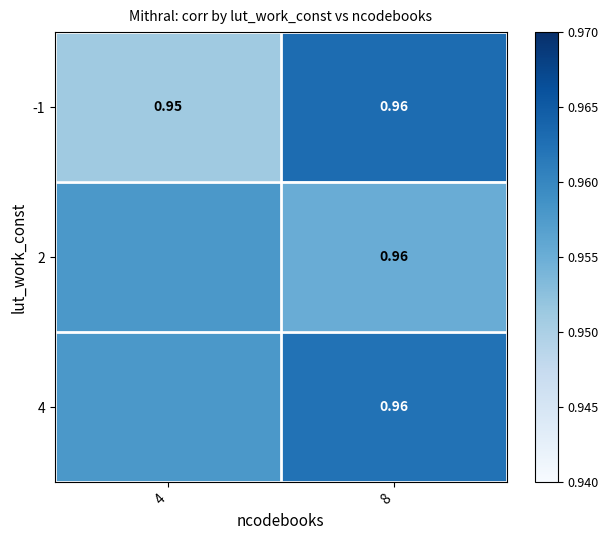

Which series has the widest spread of values?

-1